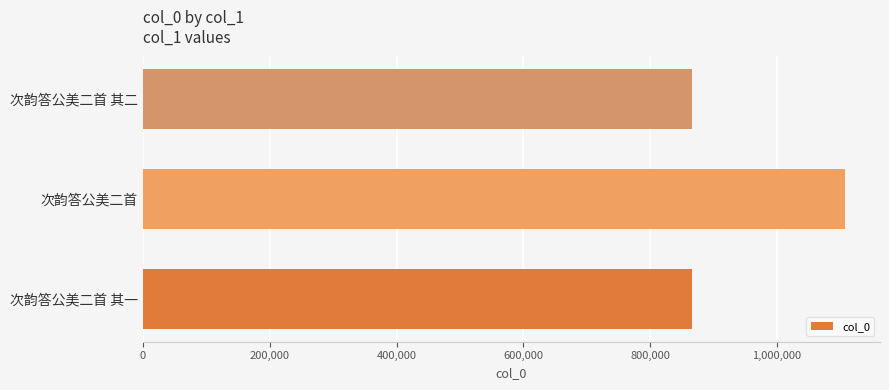

Is it true that the value at 次韵答公美二首 其一 is 1486204?

False